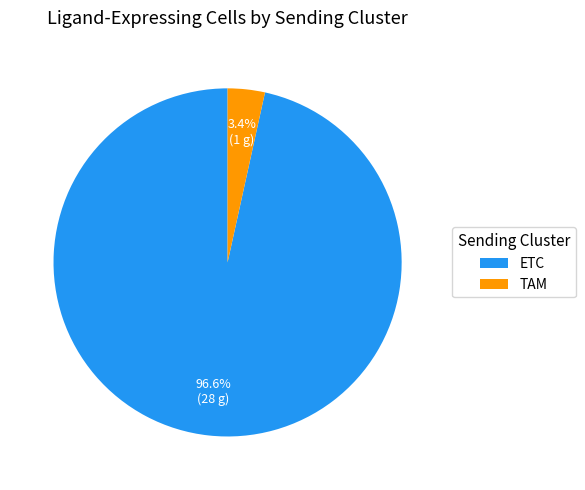

To the nearest percent, what is the difference between the largest and smallest slice percentages?

93%